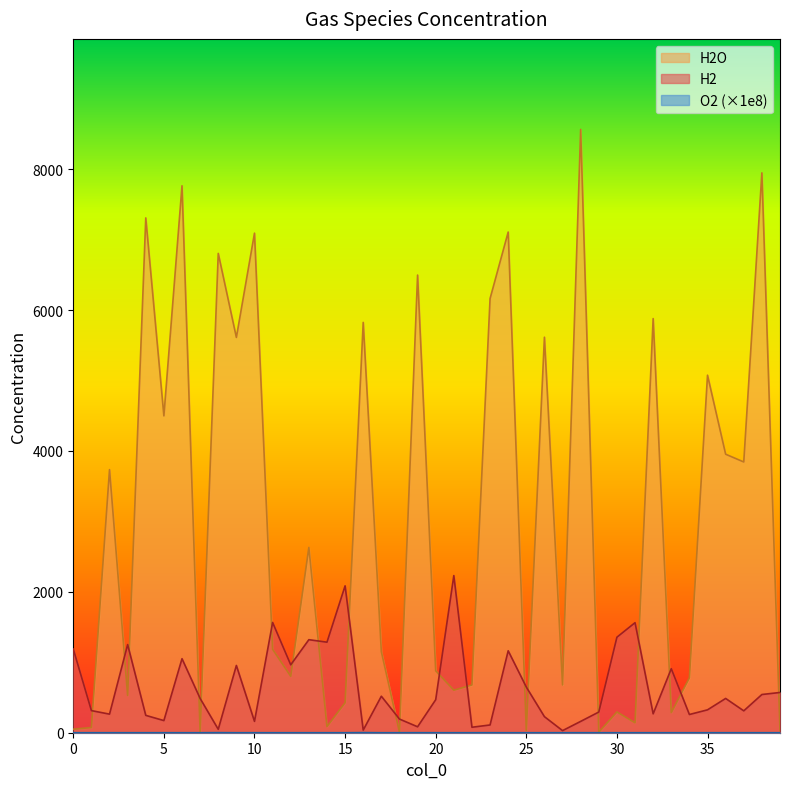

True or false: H2 has more than 0 points higher than both neighbors.

True